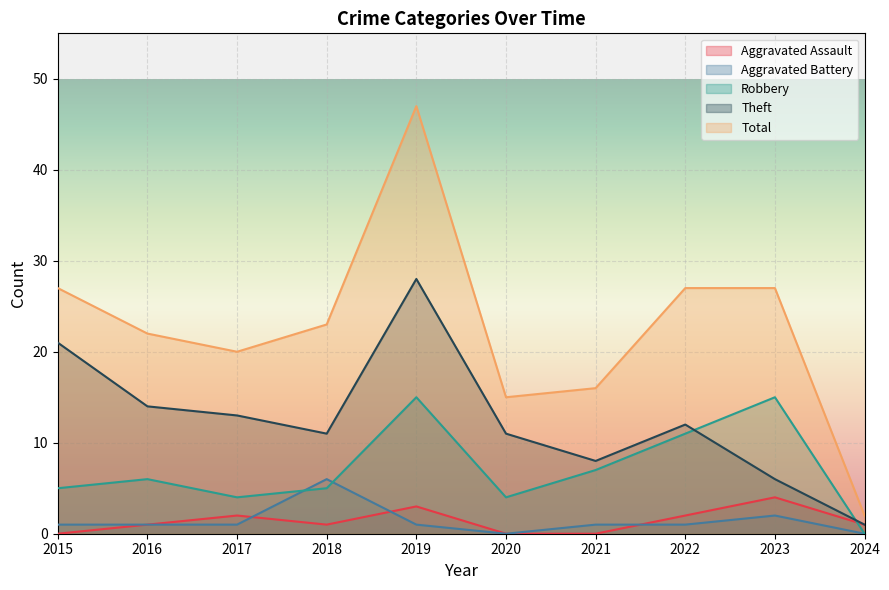

List the series in order of their peak value, highest first.

Total, Theft, Robbery, Aggravated Battery, Aggravated Assault